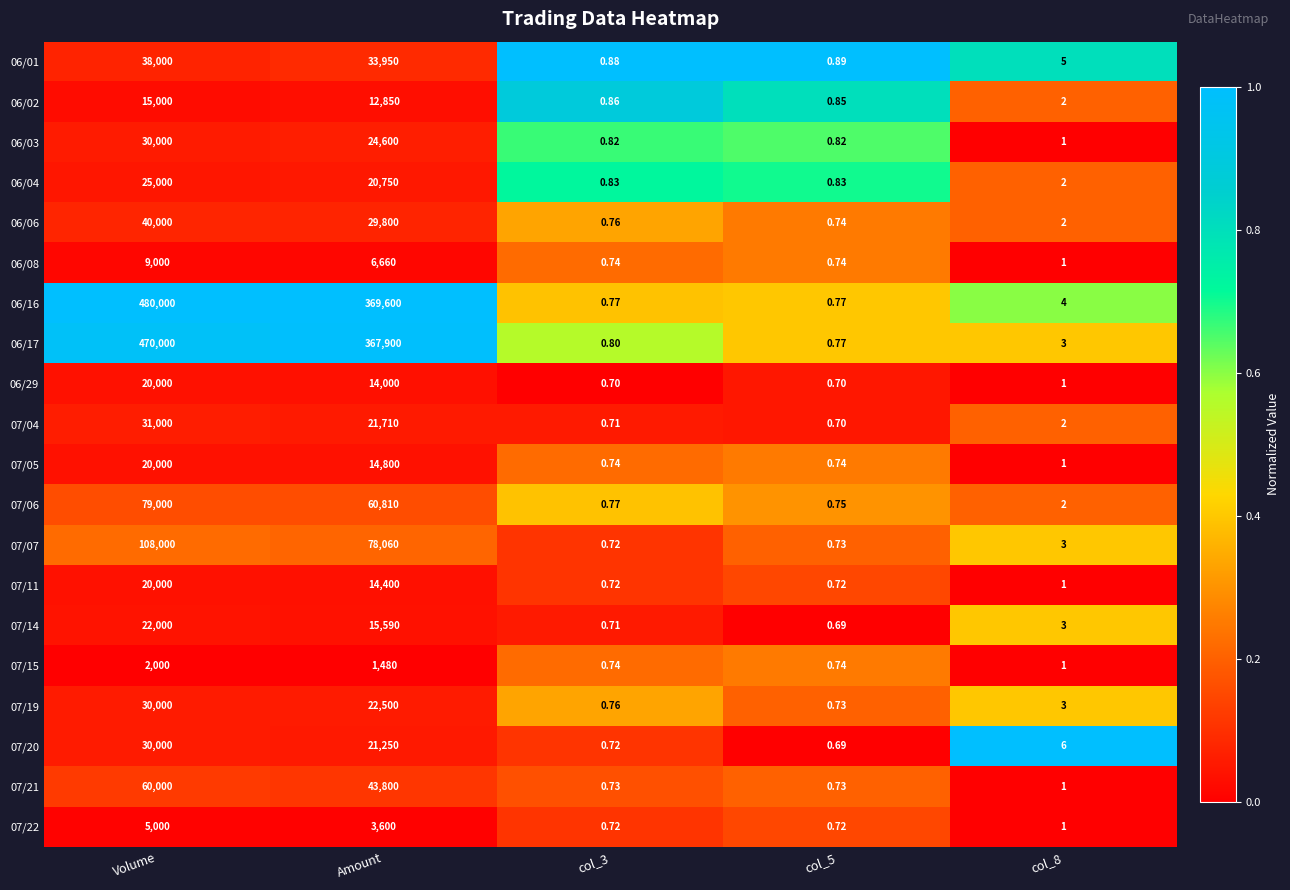

Which series has the widest spread of values?

06/16